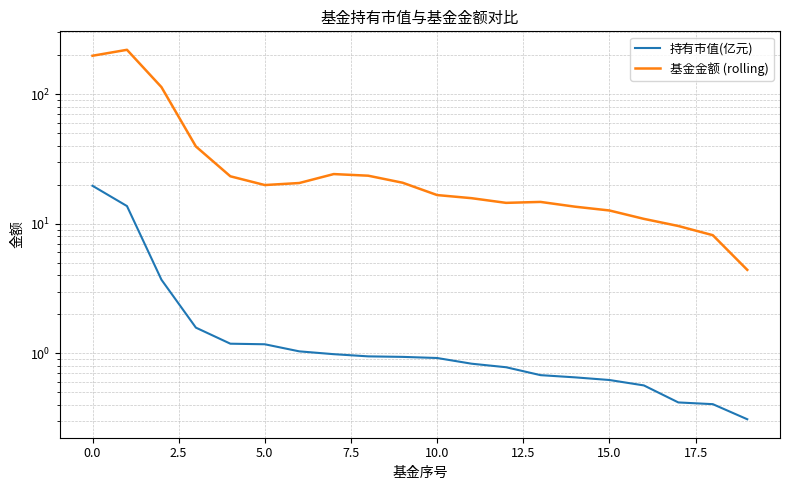

How many data points in 基金金额 (rolling) are less than 19?

10